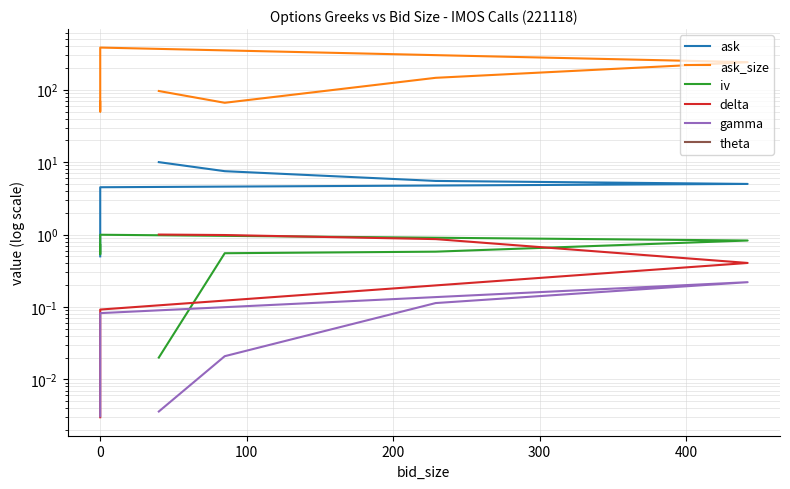

Does the chart display data point markers on the line(s)?

No